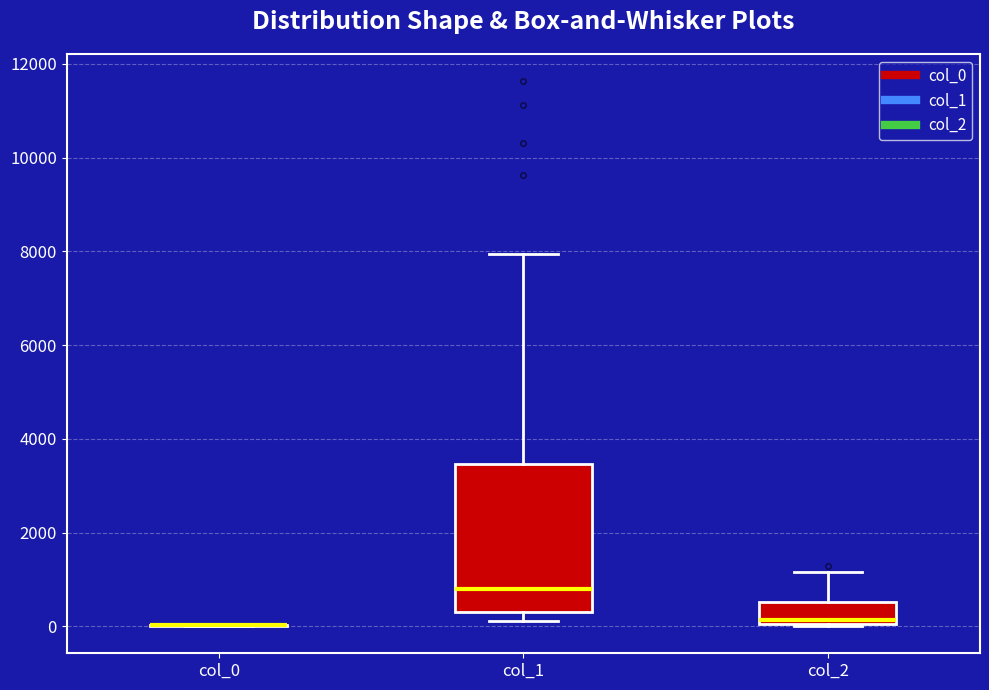

Which box is the tallest, from its lower edge to its upper edge?

col_1